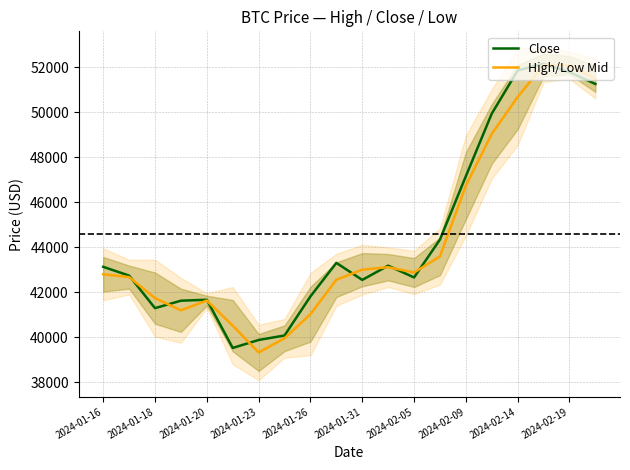

Which series has the widest spread of values?

High/Low Mid